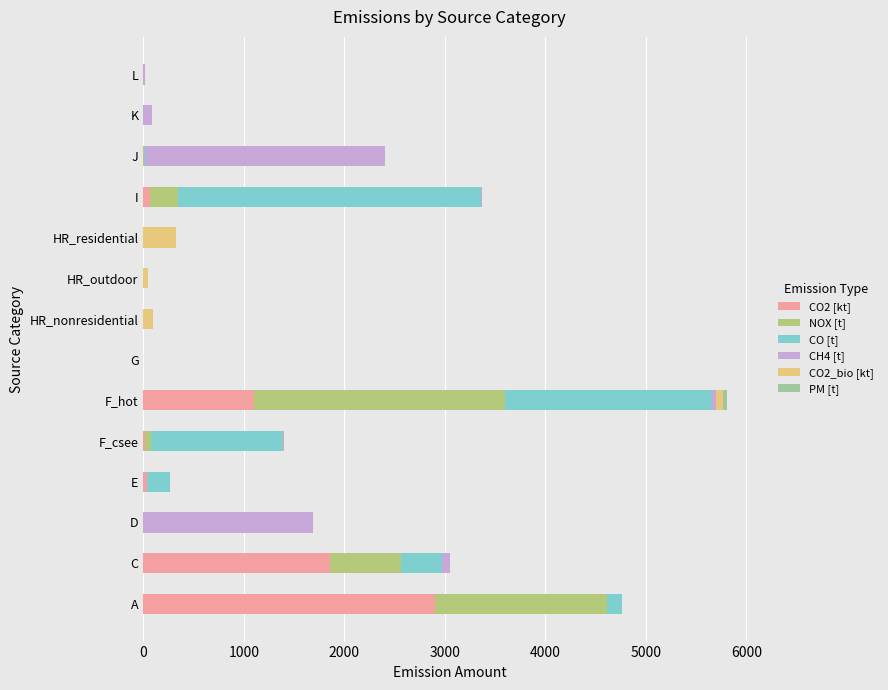

Is it true that CO2 [kt] equals 0.0 at J?

True